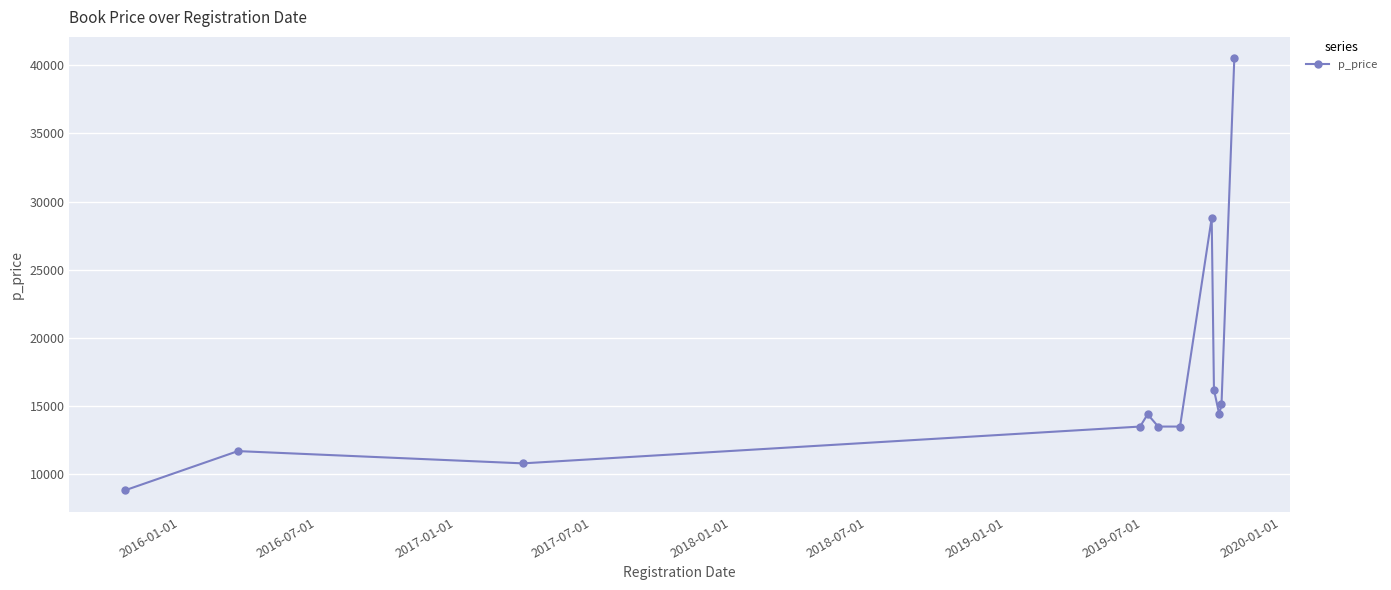

What is the value of the 10th point from the left?

14400